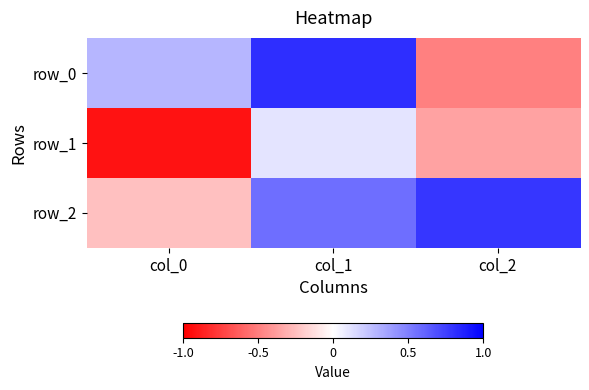

Rank the series by their maximum value, from highest to lowest.

row_0, row_2, row_1